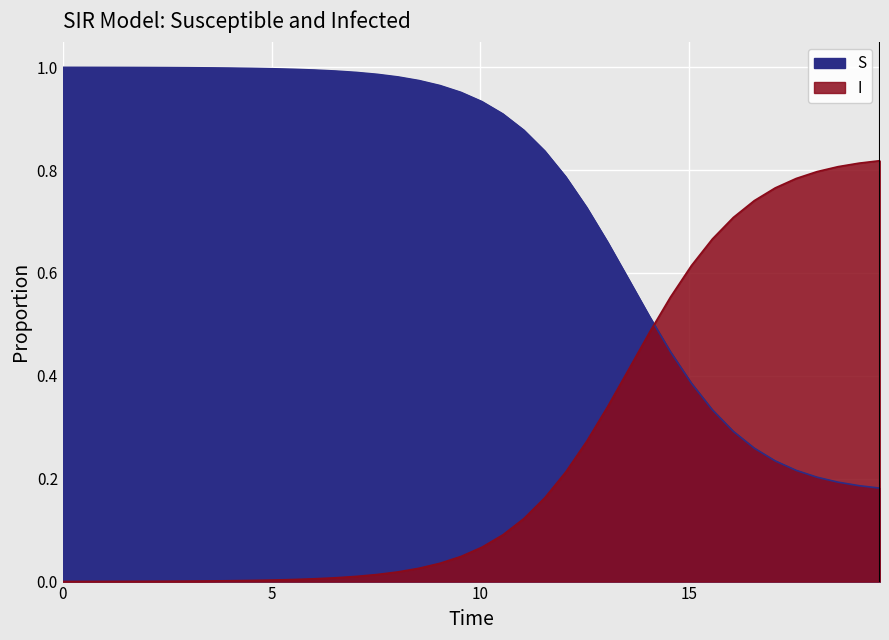

The I series shows 1.1 at 34. True or false?

False